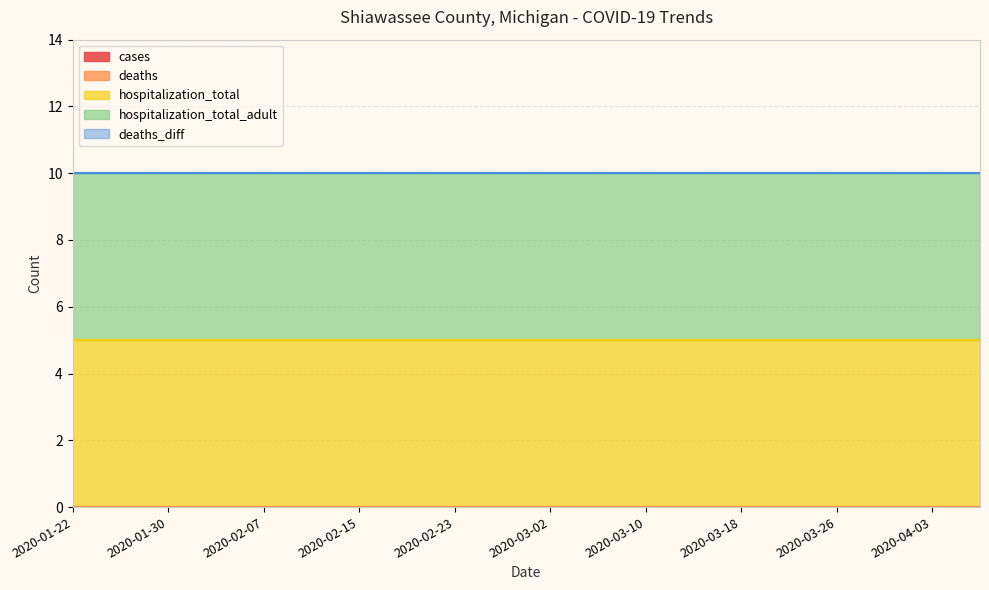

Is the value of hospitalization_total at 2020-01-31 greater than the value of hospitalization_total_adult at 2020-02-15?

No